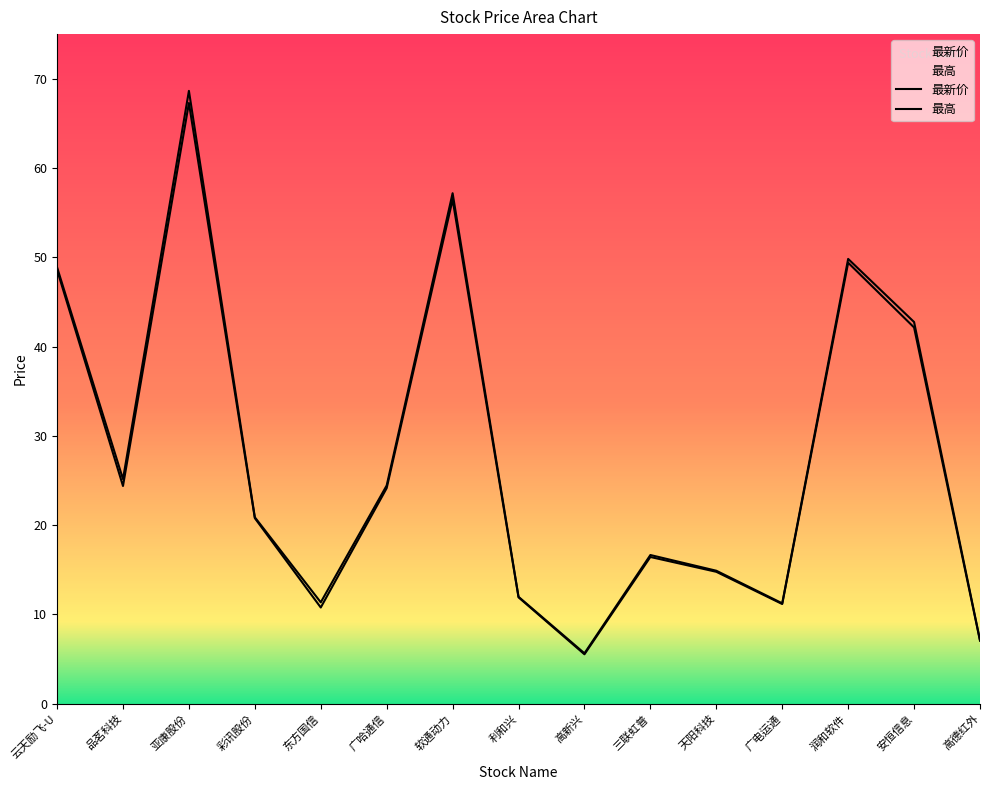

Is this an area chart (filled region under the line)?

No